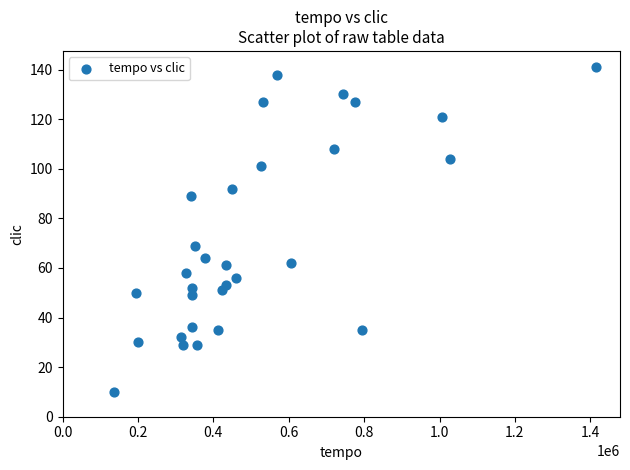

What Y value in the scatter plot is closest to 75?

69